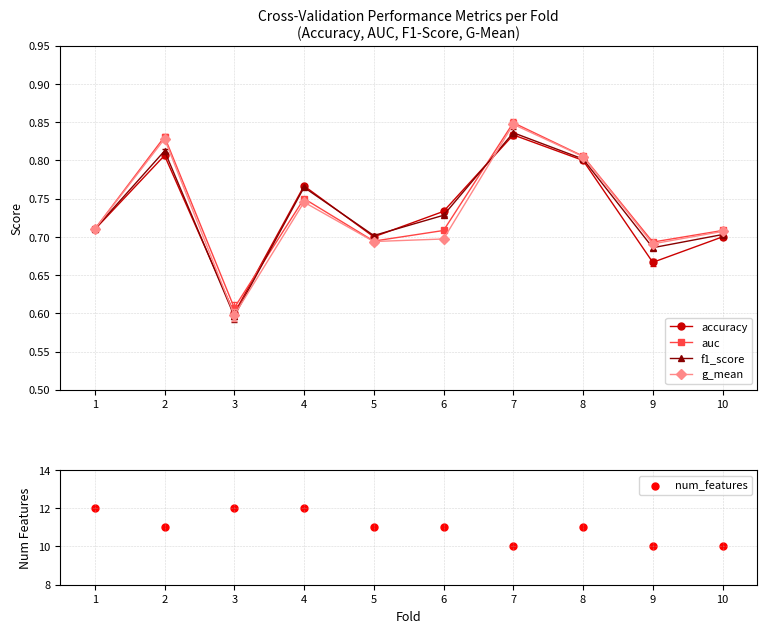

What are all the series names shown in the legend?

accuracy, auc, f1_score, g_mean, num_features